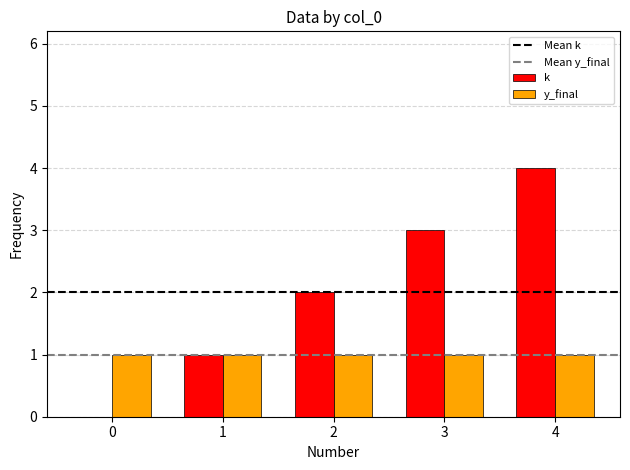

Is the value of y_final at 1 greater than the value of k at 0?

Yes